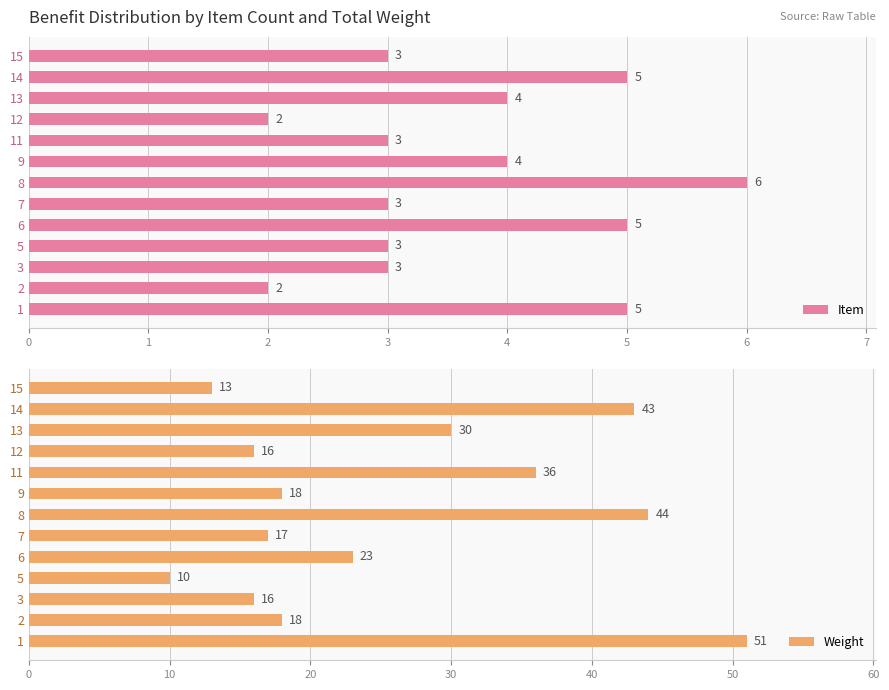

Which series has the largest total across all categories?

Weight